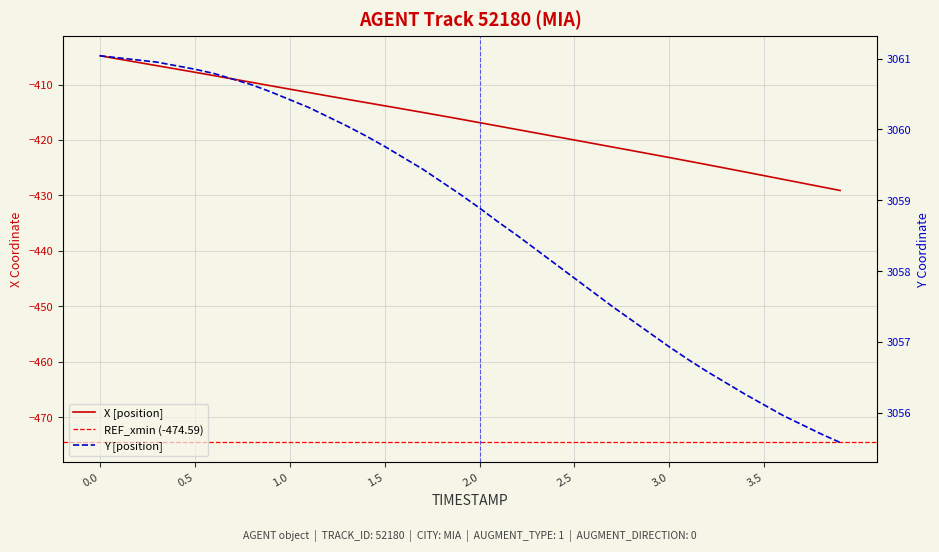

At which label is Y closest to 3058?

2.4